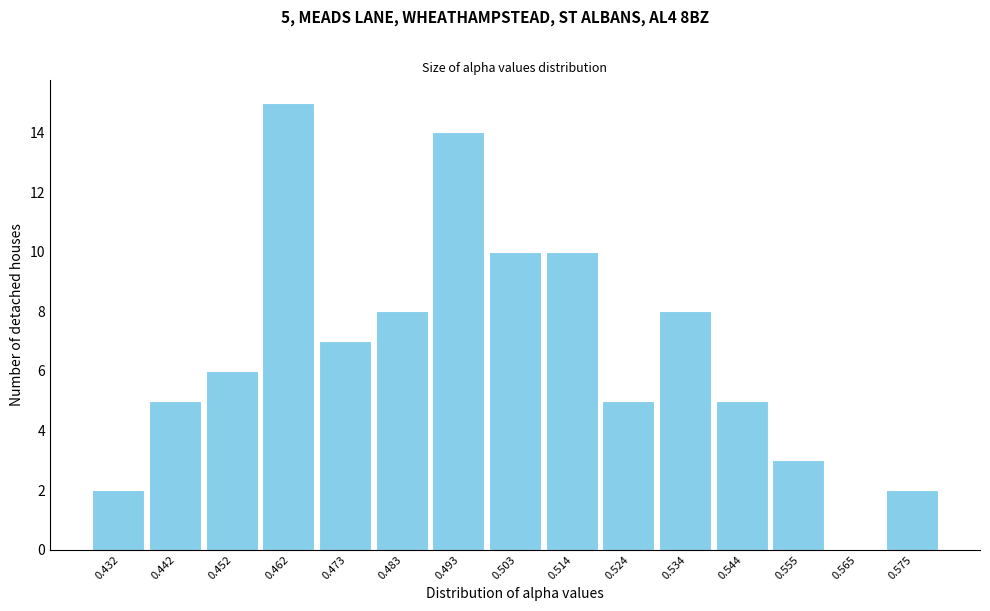

Reading right to left, what are all the values shown in this chart?

0.575=2	0.565=0	0.555=3	0.544=5	0.534=8	0.524=5	0.514=10	0.503=10	0.493=14	0.483=8	0.473=7	0.462=15	0.452=6	0.442=5	0.432=2